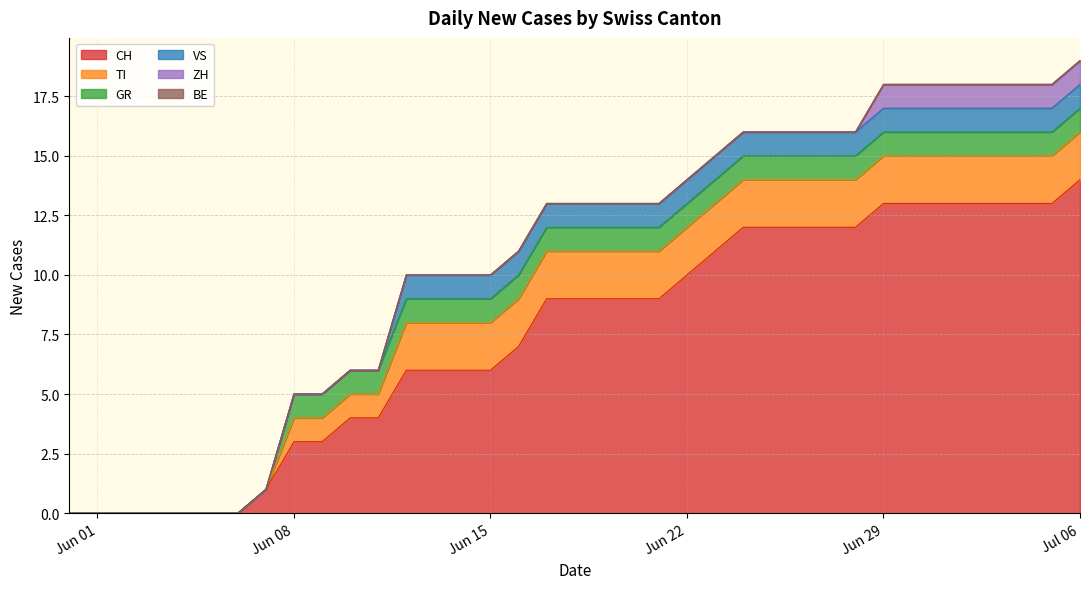

What is the label of the 36th point from the left?

2020-07-05